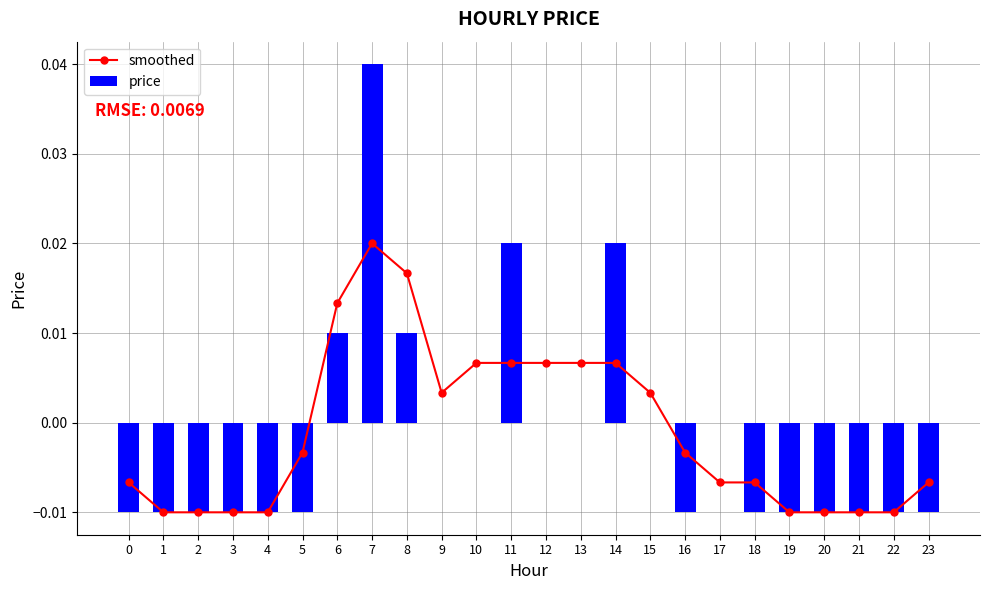

How many series are shown in this chart?

2